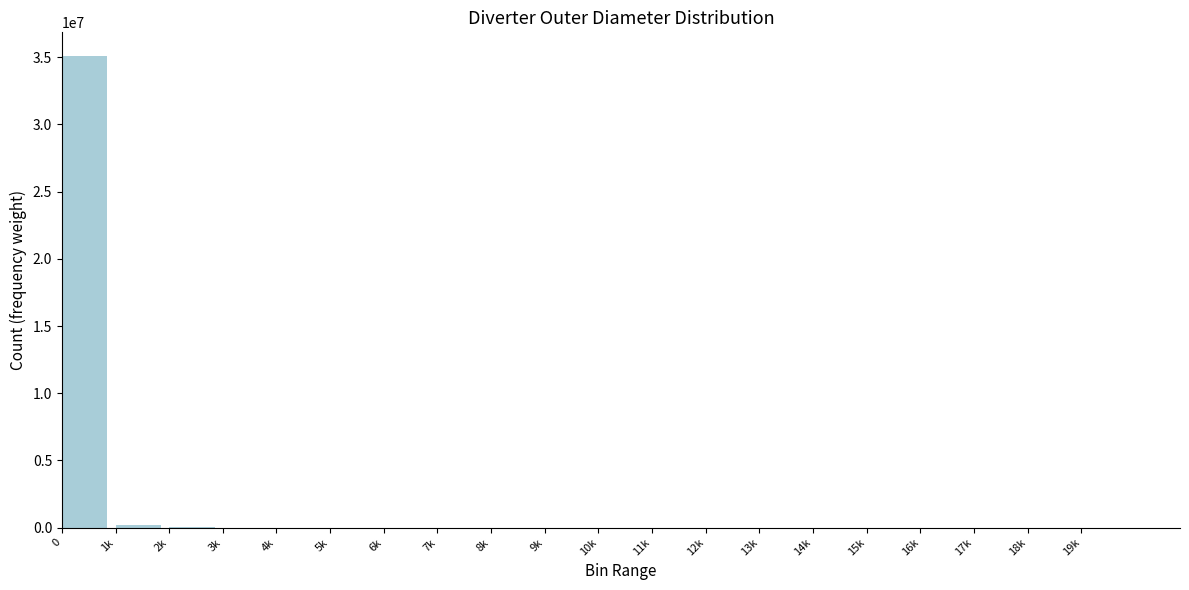

What is the maximum value shown in the chart?

35103148.4